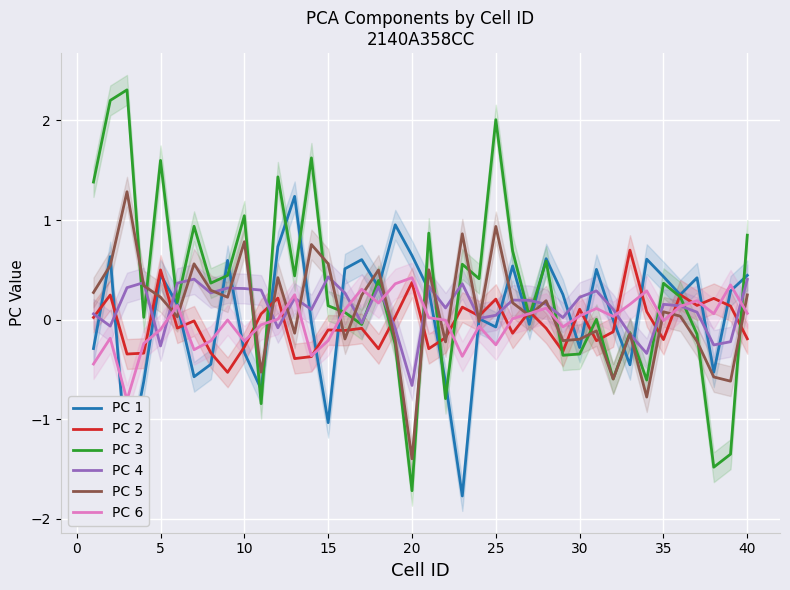

Reading right to left, list all the values displayed in this chart.

PC 1: 0.4	0.3	-0.5	0.4	0.3	0.4	0.6	-0.5	-0.0	0.5	-0.3	0.3	0.6	-0.0	0.5	-0.1	0.0	-1.8	-0.6	0.3	0.6	1.0	0.3	0.6	0.5	-1.0	-0.0	1.2	0.7	-0.7	-0.3	0.6	-0.4	-0.6	0.2	0.5	-0.6	-1.5	0.6	-0.3
PC 2: -0.2	0.1	0.2	0.1	0.2	-0.2	0.1	0.7	-0.1	-0.2	0.1	-0.3	-0.1	0.1	-0.1	0.2	0.0	0.1	-0.2	-0.3	0.4	0.0	-0.3	-0.1	-0.1	-0.1	-0.4	-0.4	0.2	0.1	-0.3	-0.5	-0.3	-0.0	-0.1	0.5	-0.3	-0.3	0.2	0.0
PC 3: 0.8	-1.4	-1.5	-0.1	0.2	0.4	-0.6	-0.1	-0.6	0.0	-0.3	-0.4	0.6	0.0	0.7	2.0	0.4	0.6	-0.8	0.9	-1.7	-0.3	0.4	-0.0	0.1	0.1	1.6	0.4	1.4	-0.8	1.0	0.4	0.4	0.9	0.2	1.6	0.0	2.3	2.2	1.4
PC 4: 0.4	-0.2	-0.3	0.1	0.1	0.2	-0.3	-0.1	0.1	0.3	0.2	0.0	0.2	0.2	0.2	0.0	0.0	0.4	0.1	0.3	-0.7	-0.1	0.3	-0.0	0.3	0.4	0.1	0.2	-0.1	0.3	0.3	0.3	0.3	0.4	0.4	-0.3	0.4	0.3	-0.1	0.1
PC 5: 0.2	-0.6	-0.6	-0.2	0.0	0.1	-0.8	-0.1	-0.6	-0.1	-0.2	-0.2	0.2	0.0	0.2	0.9	-0.0	0.9	-0.2	0.5	-1.4	-0.2	0.5	0.2	-0.2	0.6	0.8	-0.1	0.4	-0.5	0.8	0.2	0.3	0.6	0.0	0.2	0.3	1.3	0.5	0.3
PC 6: 0.1	0.3	0.1	0.2	0.1	-0.0	0.3	0.2	0.0	0.1	0.0	-0.1	0.1	0.1	0.0	-0.3	-0.1	-0.4	-0.0	0.0	0.4	0.4	0.2	0.3	0.1	-0.2	-0.4	0.2	0.0	-0.1	-0.2	-0.0	-0.2	-0.3	0.1	-0.1	-0.2	-0.8	-0.2	-0.4